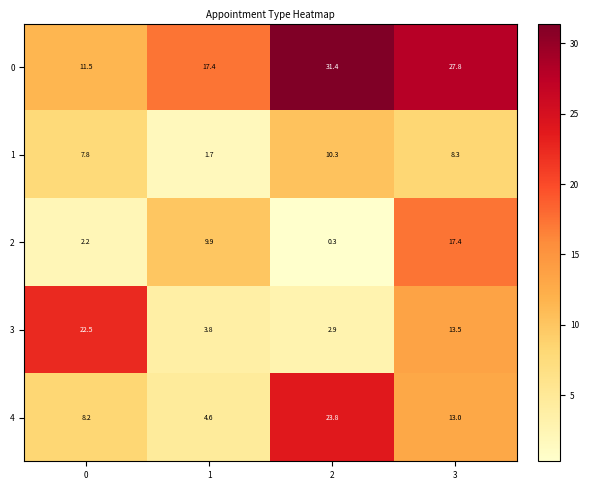

What is the sum of the 3 values at 3 and 0?

36.0